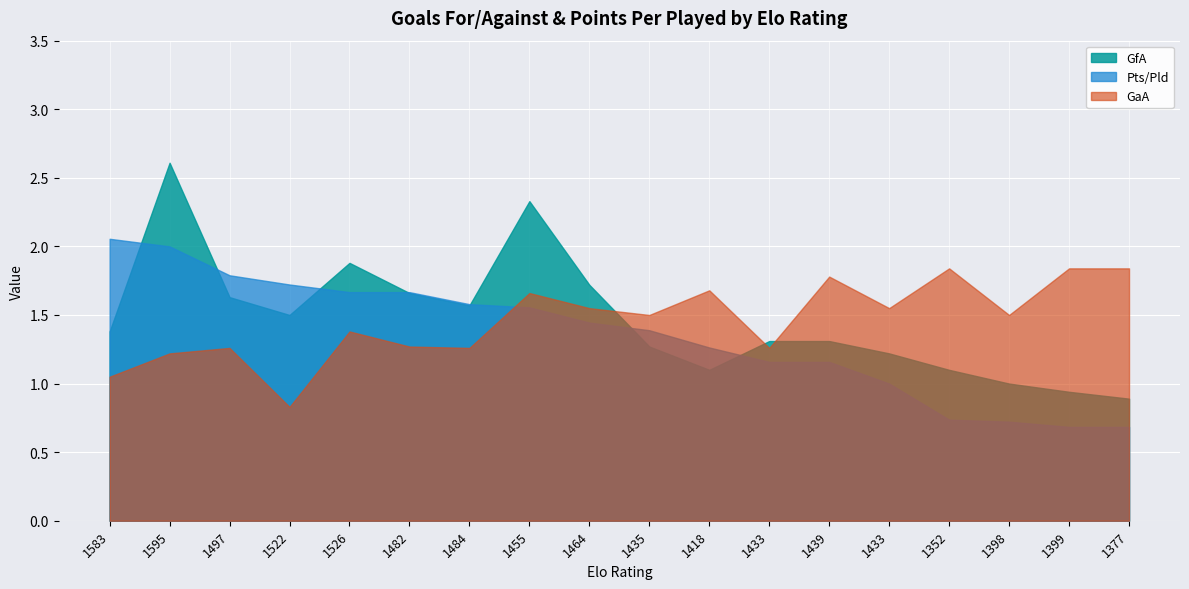

What is the difference between the highest and lowest values at 1455?

0.8